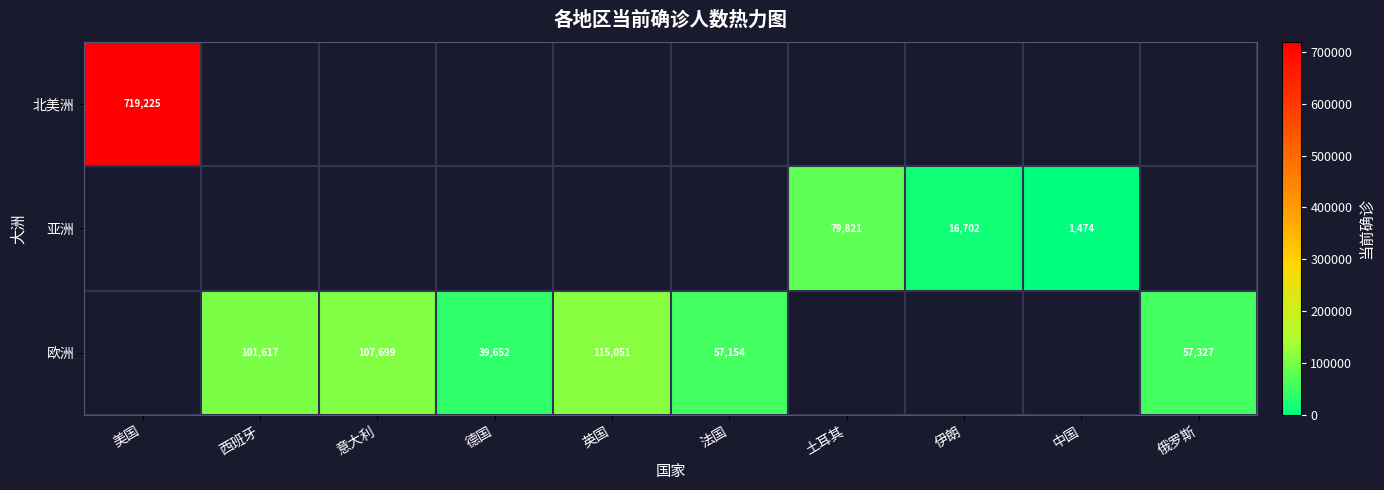

At which category does the chart reach its peak across all series?

美国